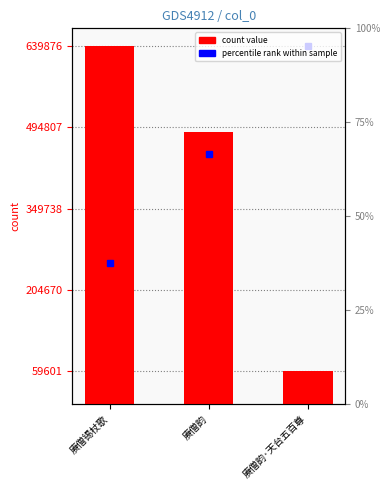

Approximately how many times larger is the value at 赓僧韵 compared to 赓僧韵·天台五百尊?

8.2